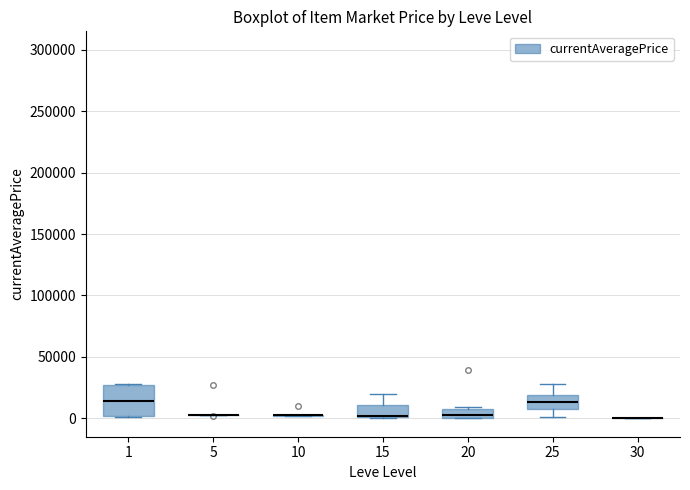

Comparing the boxes themselves (not the whiskers), which one is the tallest?

1